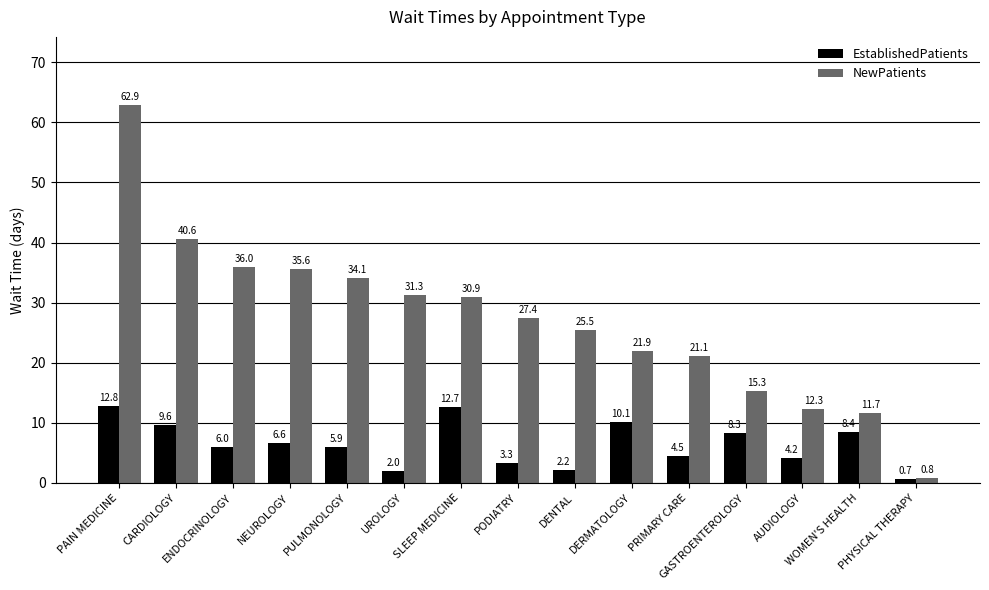

What is the spread (max minus min) of values at ENDOCRINOLOGY?

30.0